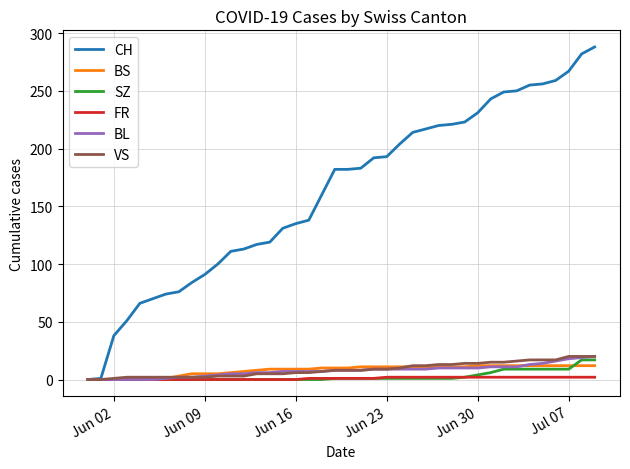

Which series has the largest total across all categories?

CH